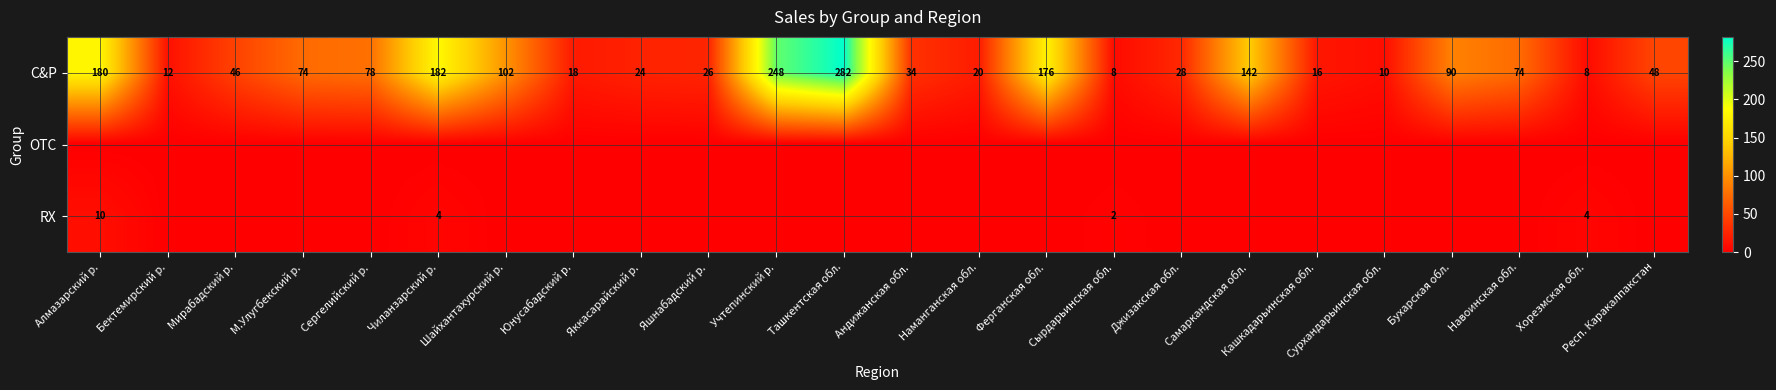

What is the total value across all series at Бухарская обл.?

90